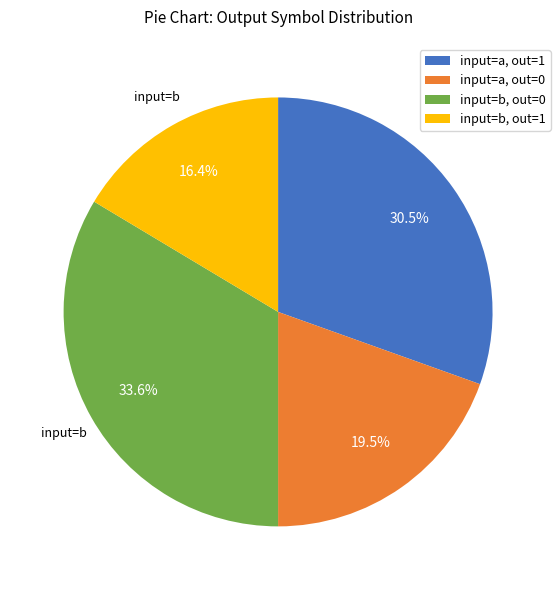

Does any single category account for the majority?

No